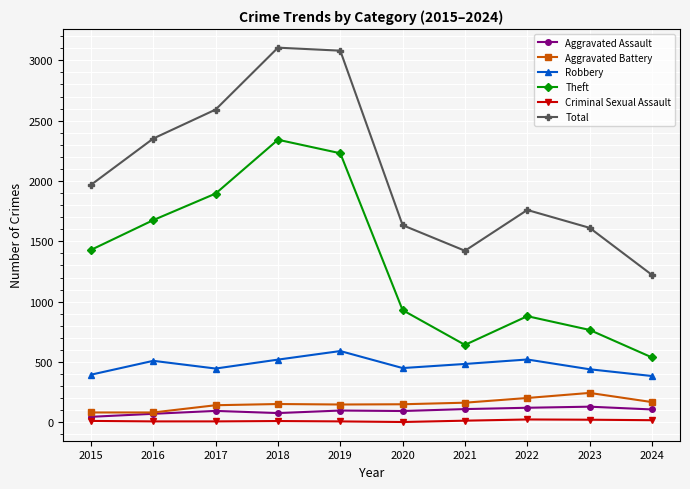

Is it true that Theft equals 538 at 2024?

True